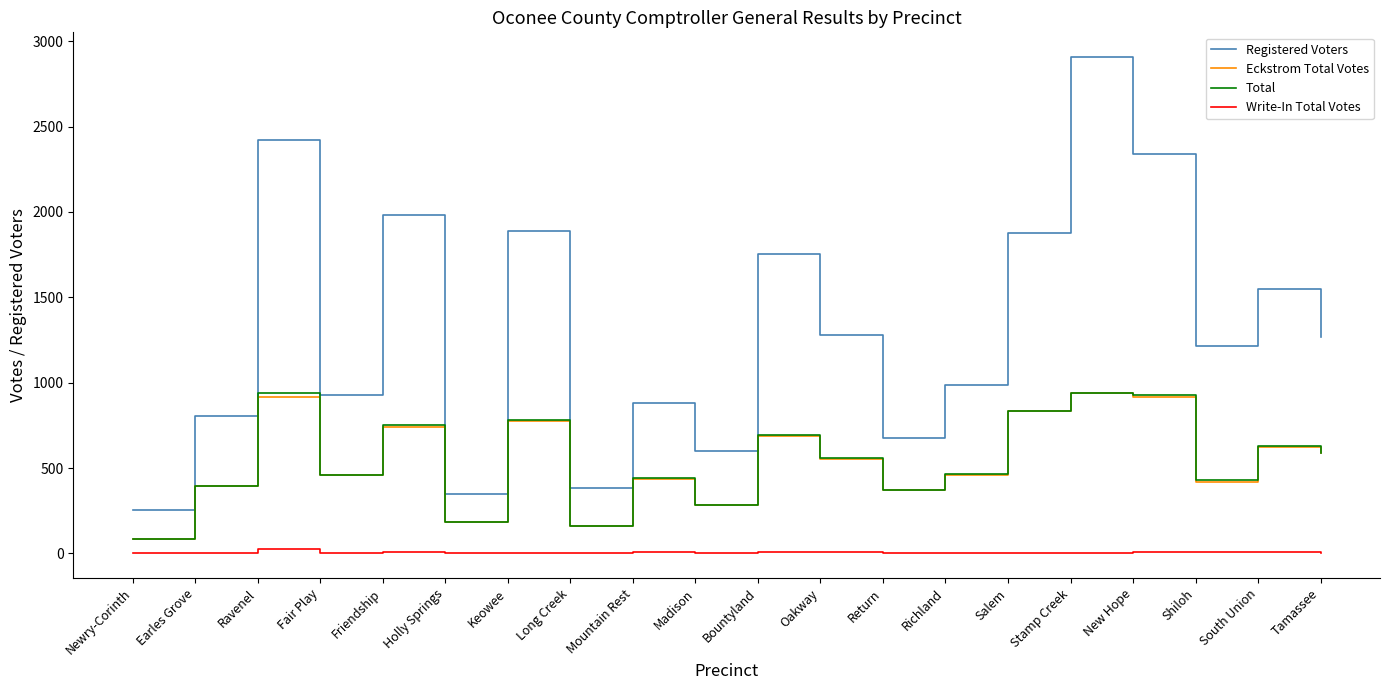

True or false: Total has more than 2 points higher than both neighbors.

True